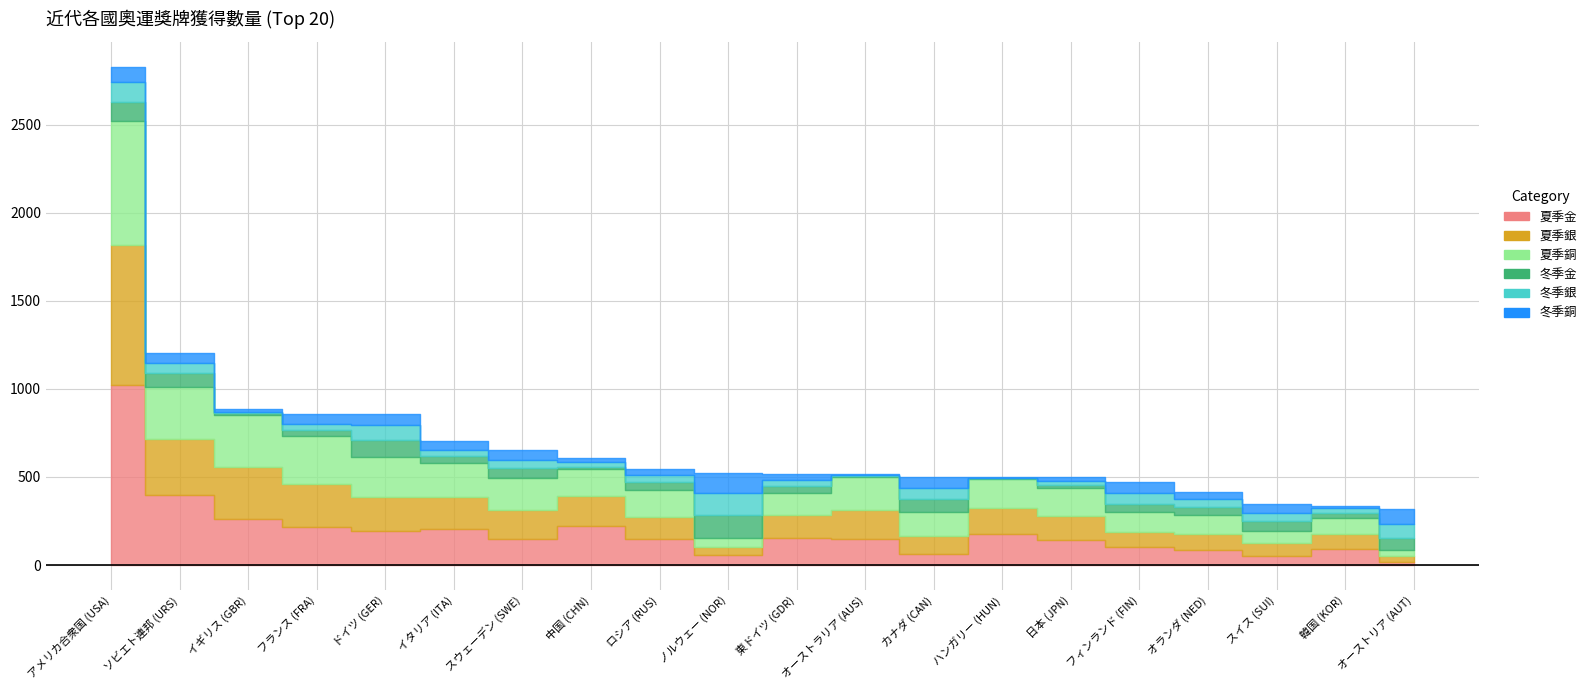

Where is 冬季銅 nearest to the value 57?

ソビエト連邦 (URS)